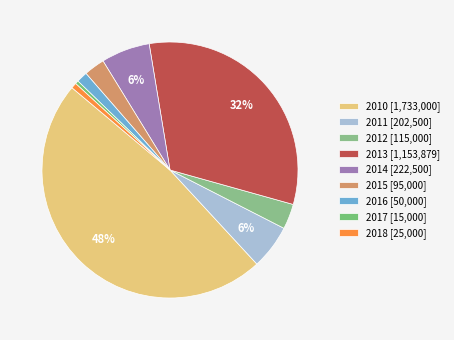

How many segments does this pie chart have?

9